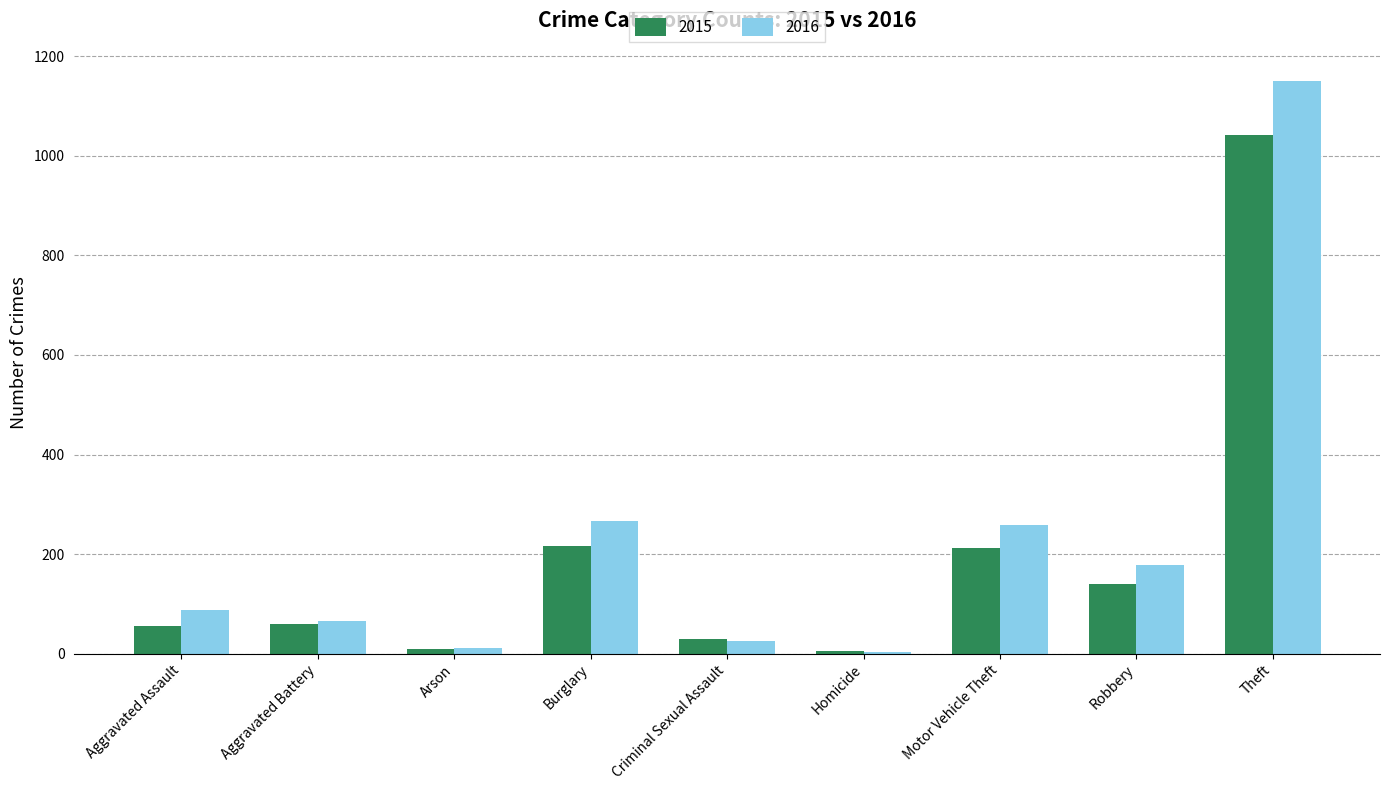

Is the value of 2015 at Aggravated Assault greater than the value of 2016 at Criminal Sexual Assault?

Yes